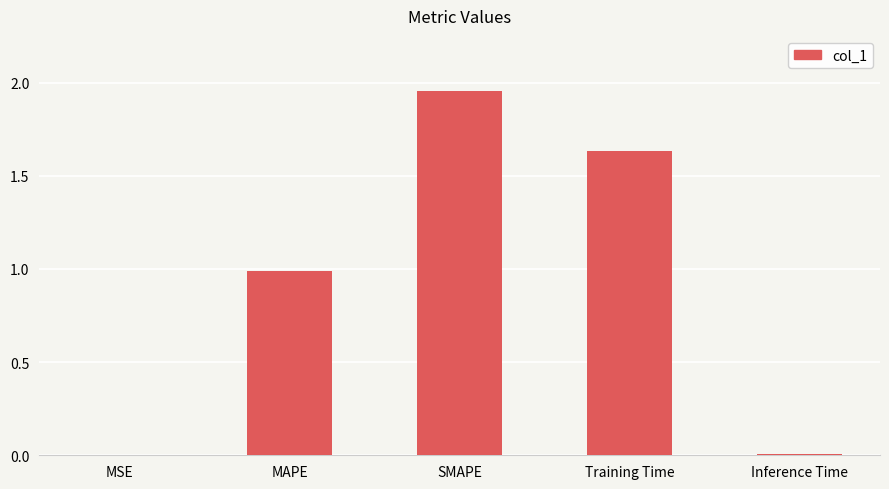

The chart shows a value of 0.0 at MSE. True or false?

True